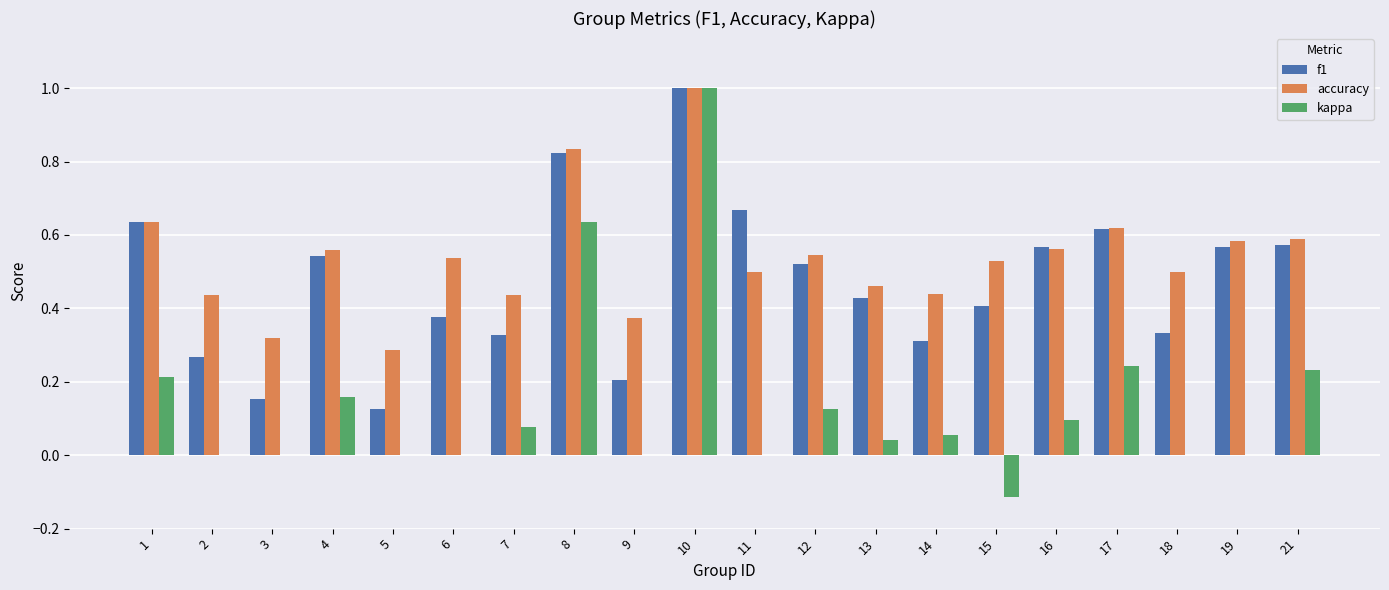

Is the value of f1 at 10 greater than the value of kappa at 21?

Yes